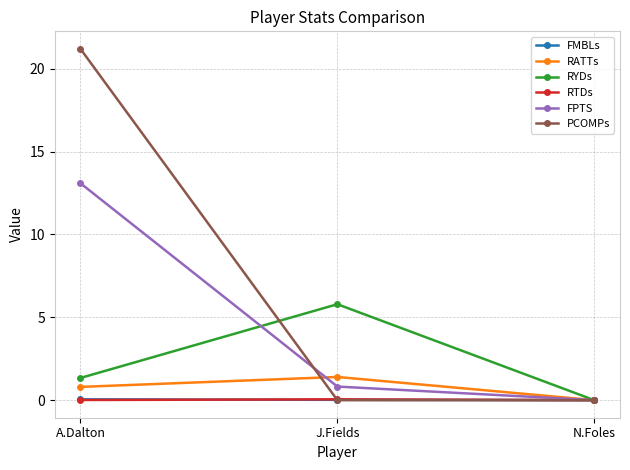

What is the label of the 2nd point from the right?

J.Fields